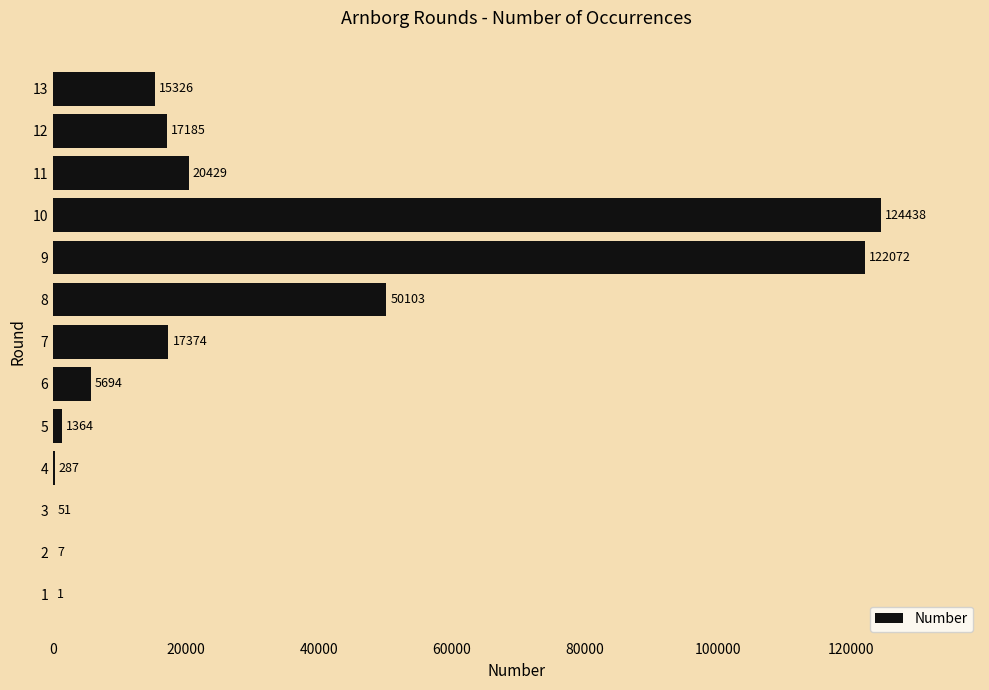

The chart shows a value of 4250 at 10. True or false?

False